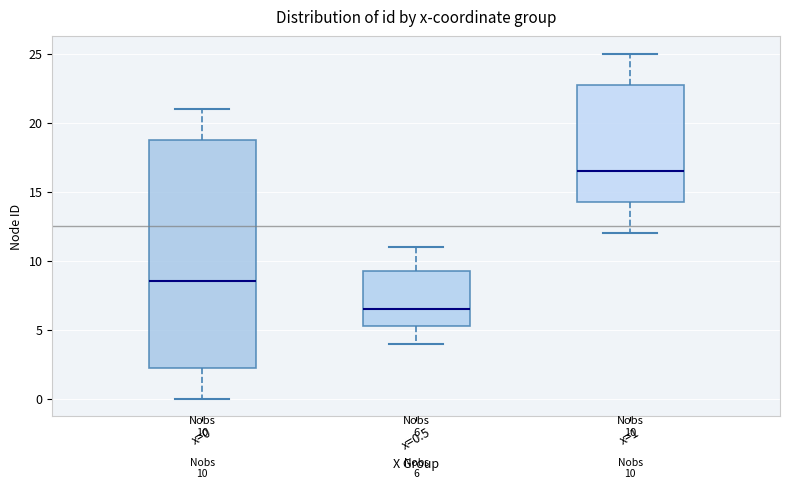

Which box is the tallest, from its lower edge to its upper edge?

x=0